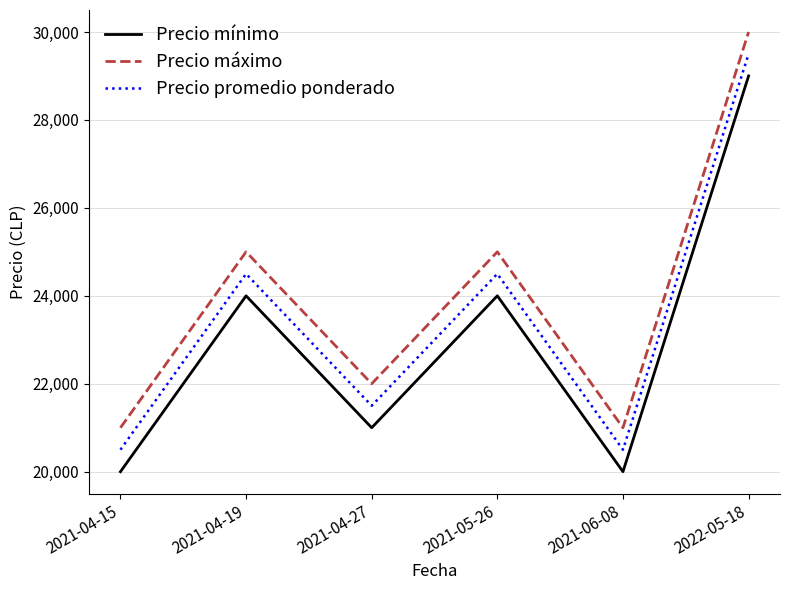

What is the difference between the highest and lowest values at 2021-04-15?

1000